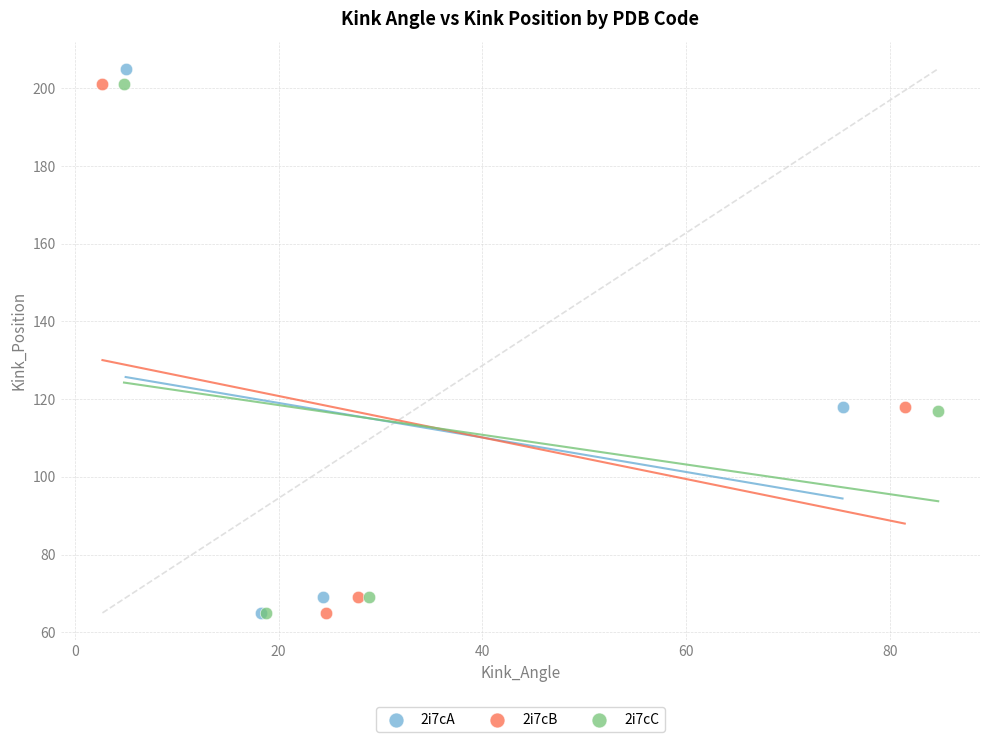

Which series has the largest Y range (max minus min)?

2i7cA